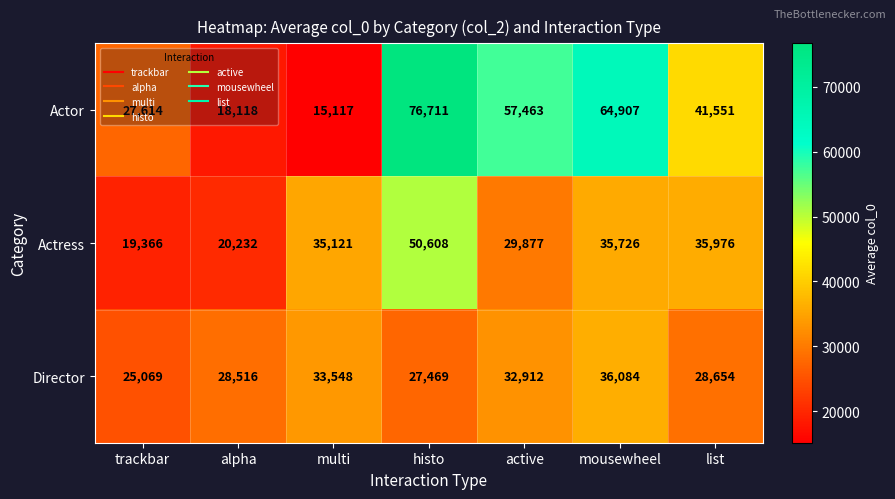

What value does the Actress series have at list, to the nearest 50?

36000